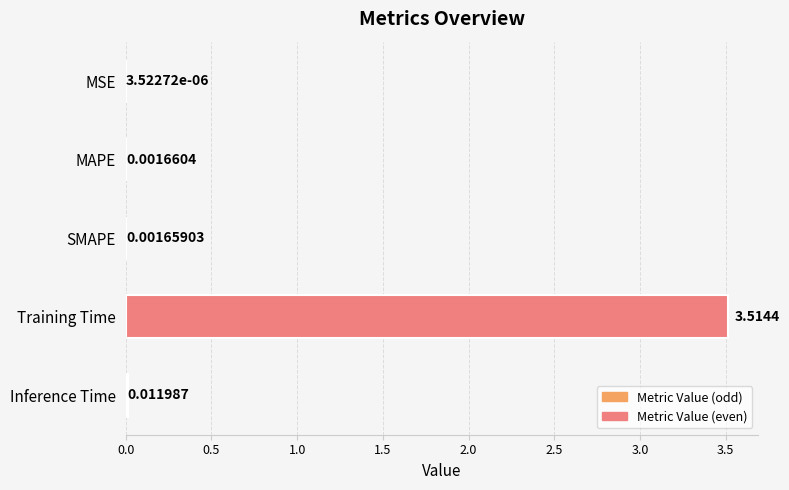

Which has a higher value, MAPE or MSE?

MAPE